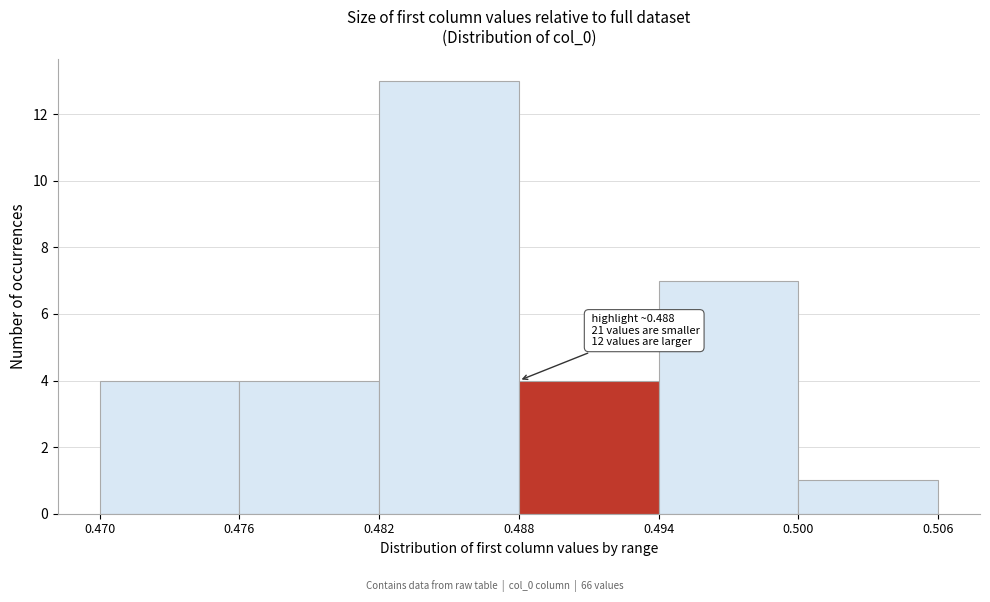

Over which range of the x-axis is the bar tallest?

0.482 to 0.488